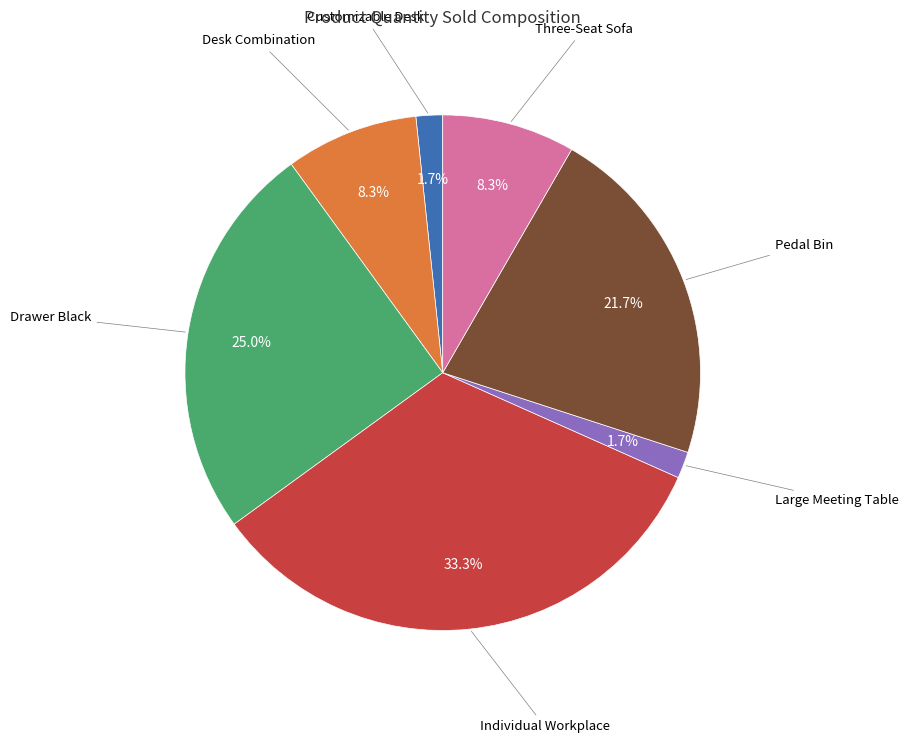

Is there a majority slice in this chart?

No